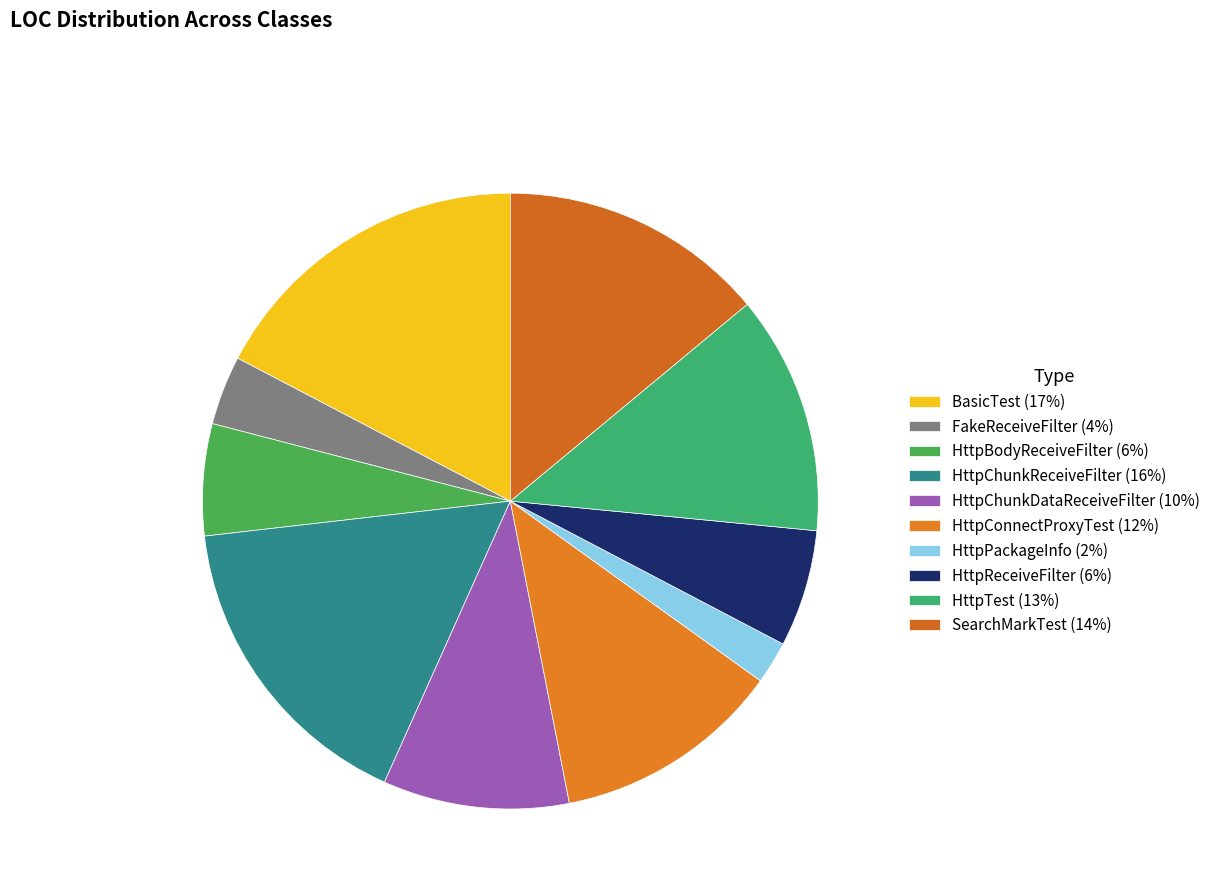

Is HttpTest the majority of the pie?

No